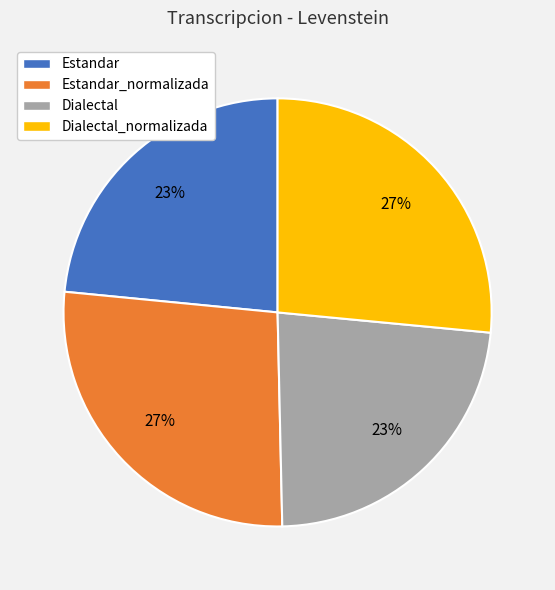

How many segments does this pie chart have?

4